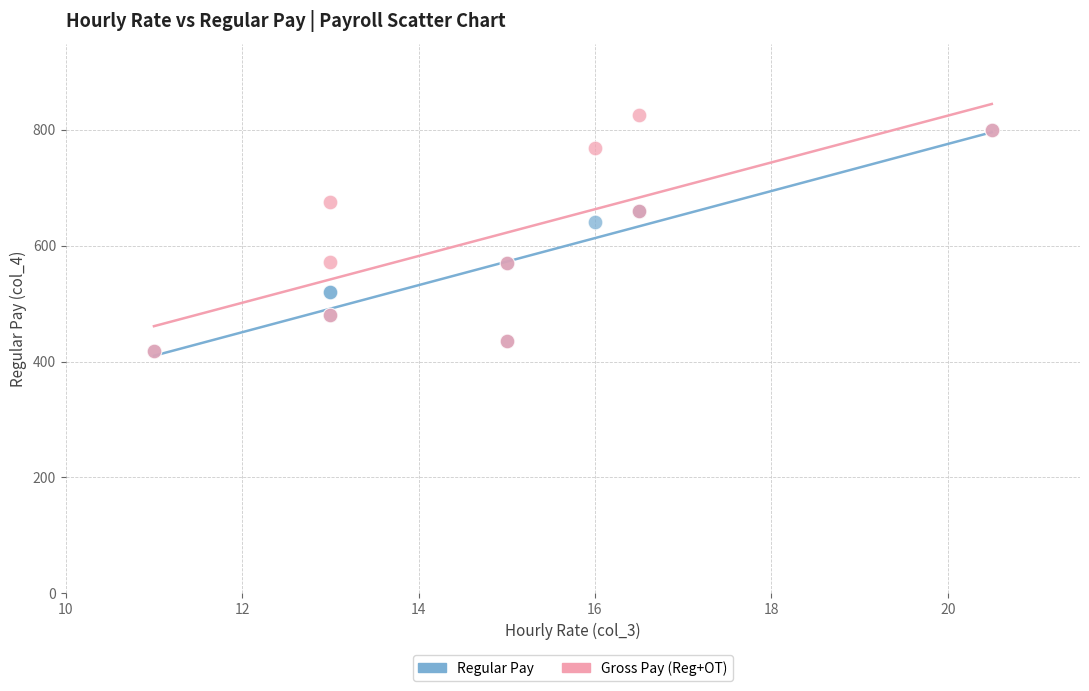

In the Gross Pay (Reg+OT) series, what Y value is closest to 621?

660.0